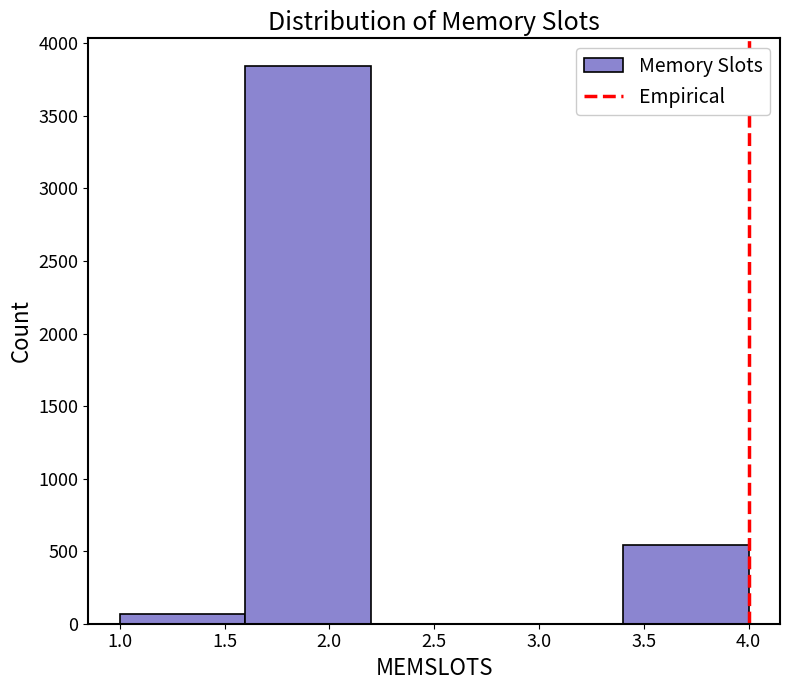

Reading left to right, transcribe this chart: for each bar, give the range it covers on the x-axis and its height. The values are not printed on the chart, so give them approximately, as read against the axis.

1.0 to 1.6: 50
1.6 to 2.2: 3850
2.2 to 2.8: 0
2.8 to 3.4: 0
3.4 to 4.0: 550